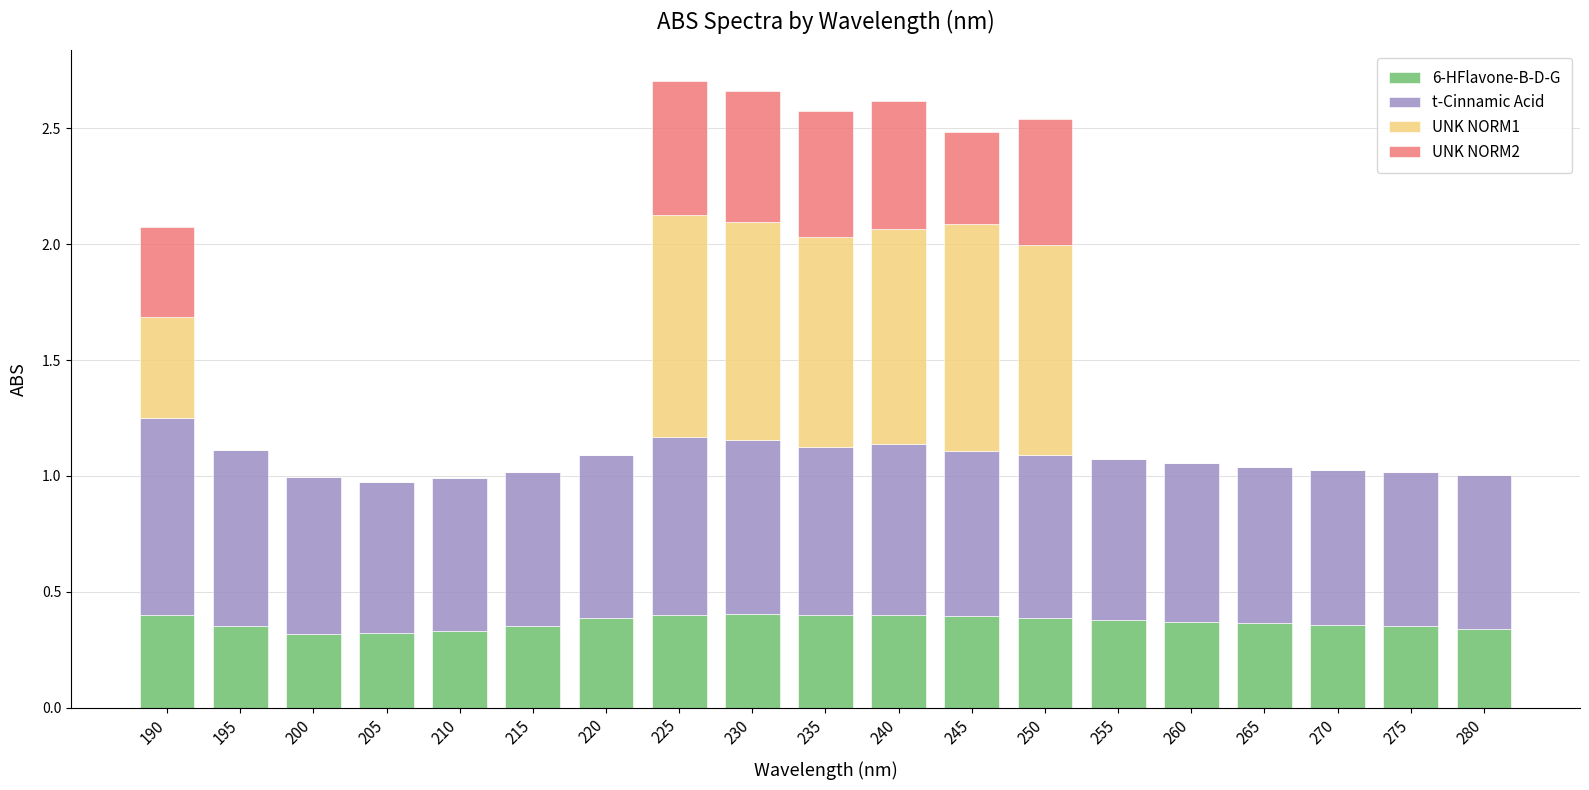

The 6-HFlavone-B-D-G series shows 0.4 at 245. True or false?

True